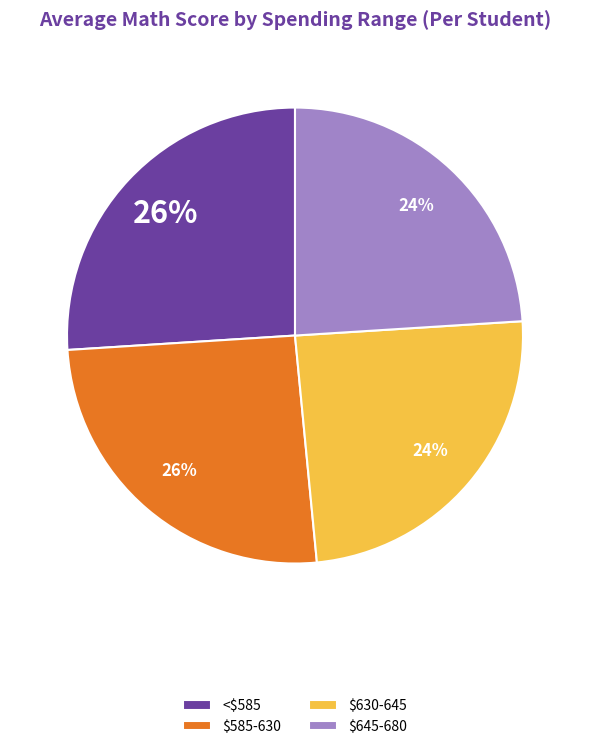

Is <$585 the majority of the pie?

No